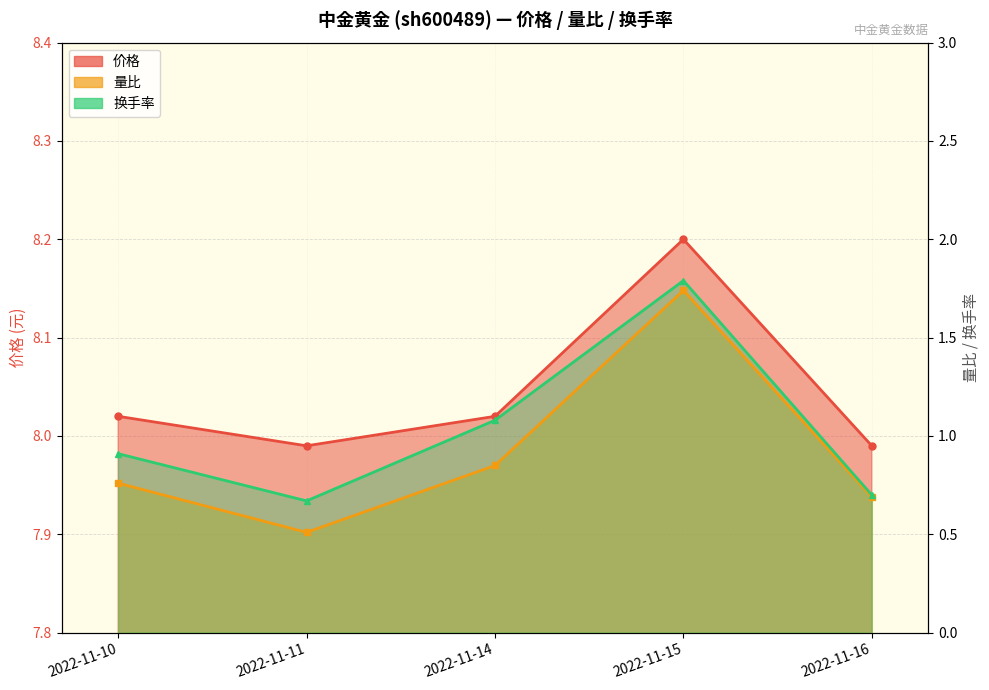

Is it true that 量比 equals 1.7 at 2022-11-15?

True